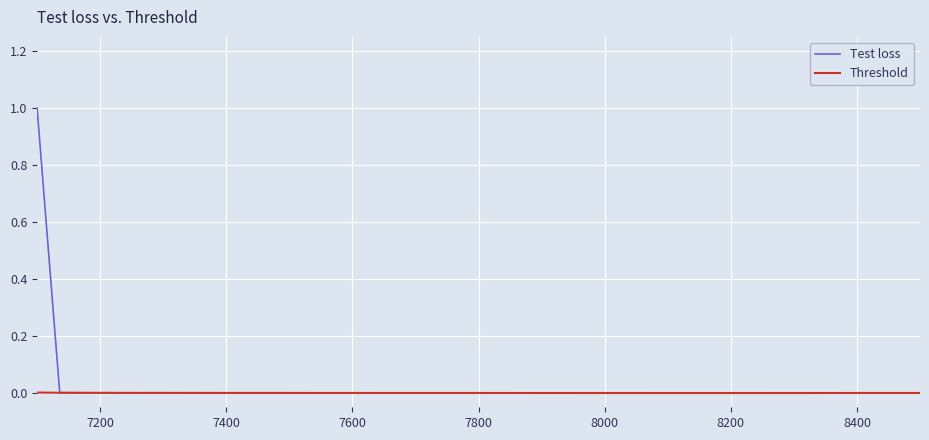

How many intersections are there between Threshold and Test loss?

1